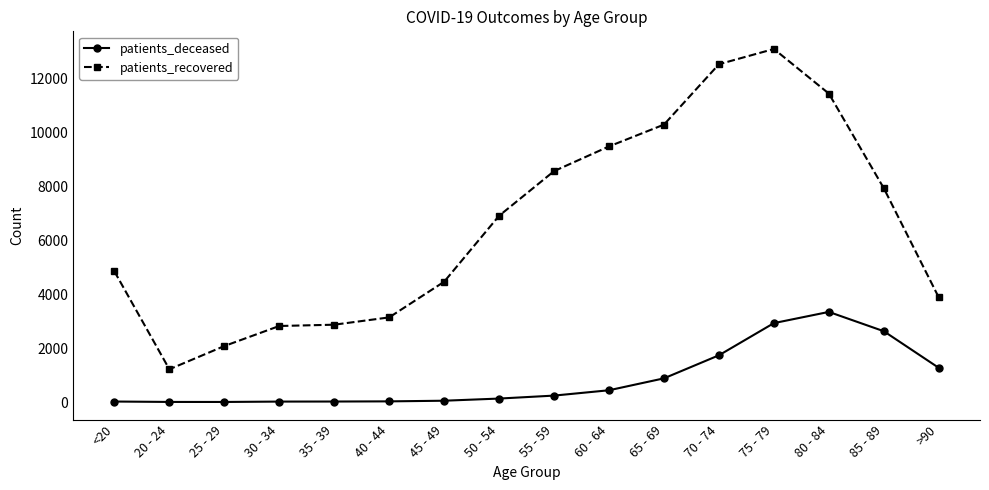

Count the number of data series in this chart.

2